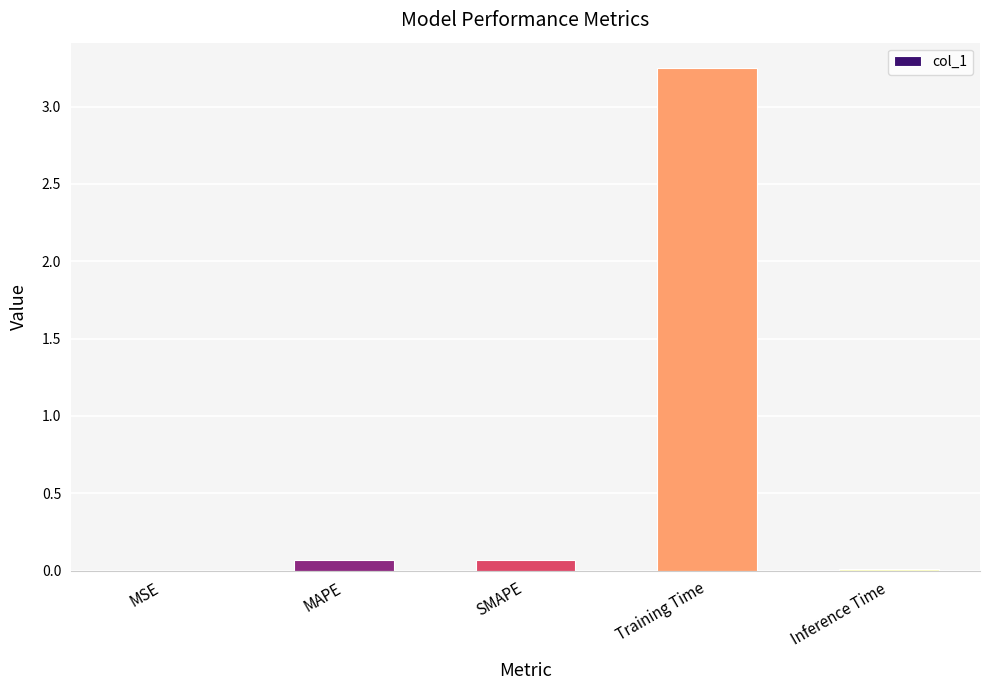

What is the difference between the values at SMAPE and Training Time?

3.2